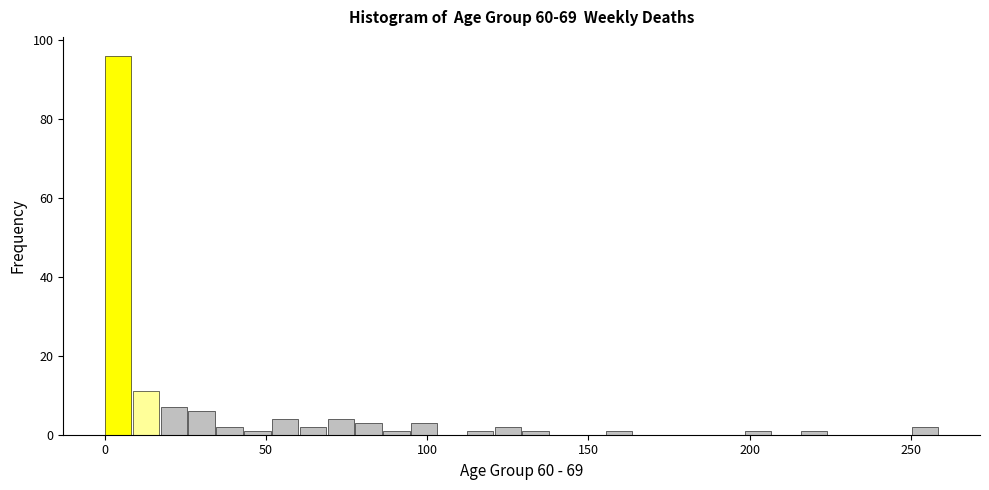

Around what value on the x-axis is the tallest bar? Give the approximate position of its centre, as read against the axis.

5